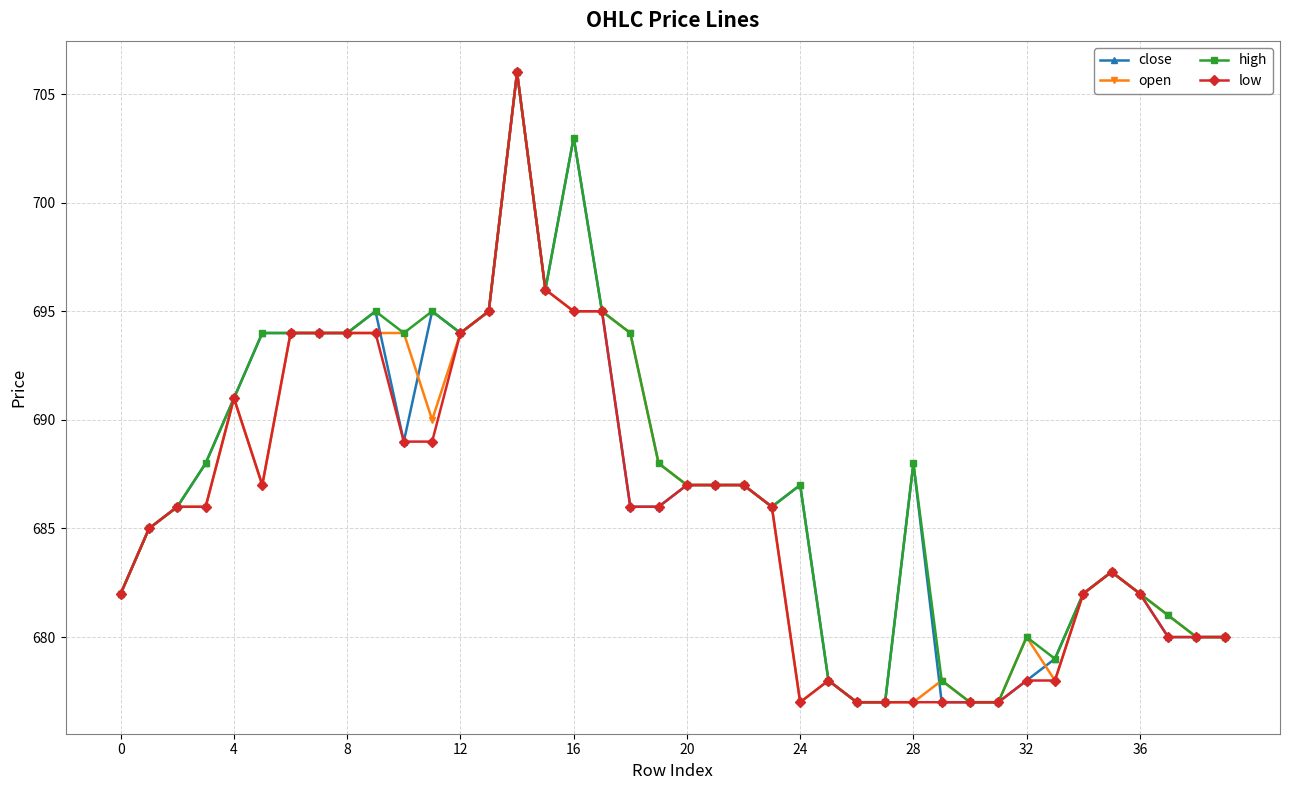

At how many categories does at least one series exceed 684?

25